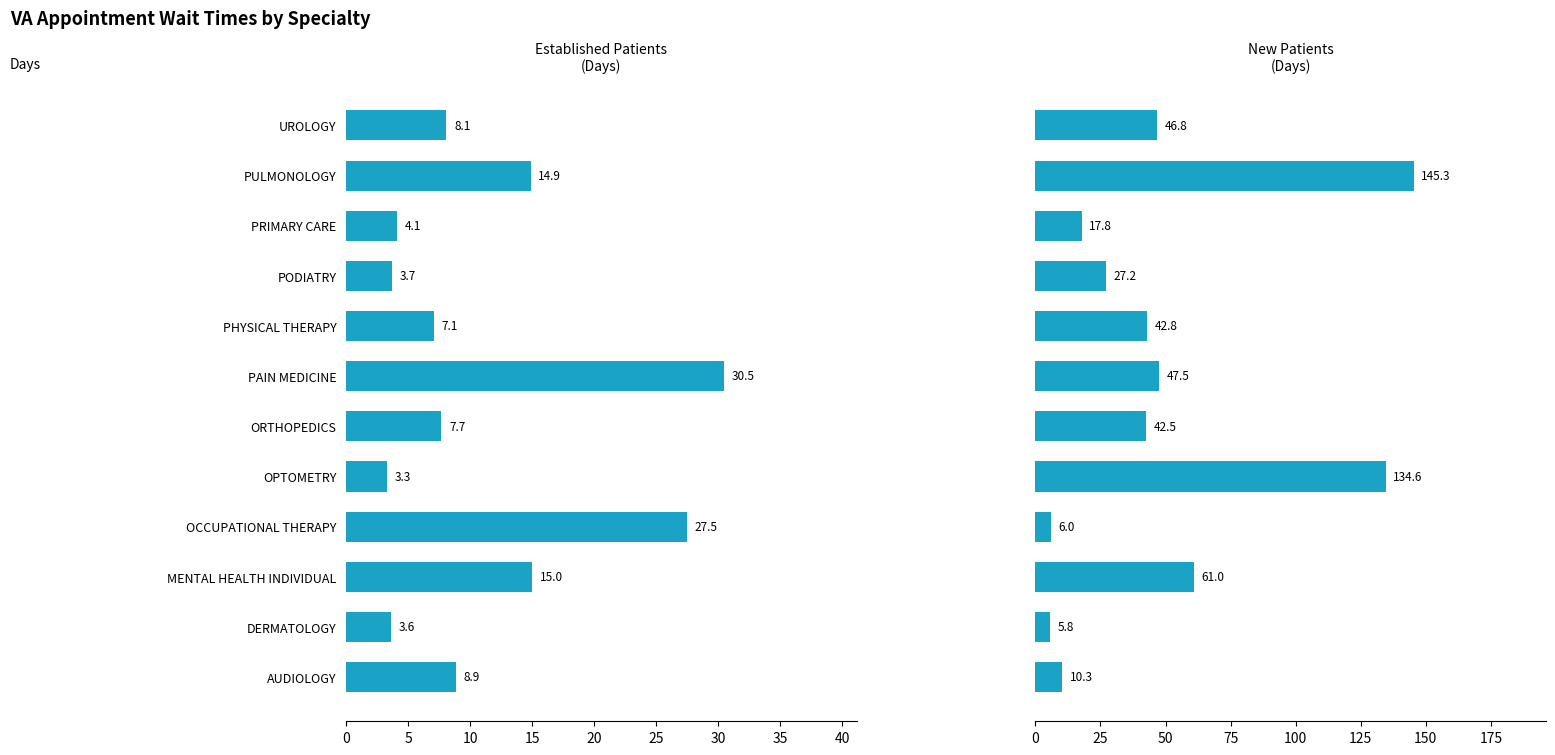

Which series has the largest range (max minus min)?

NewPatients